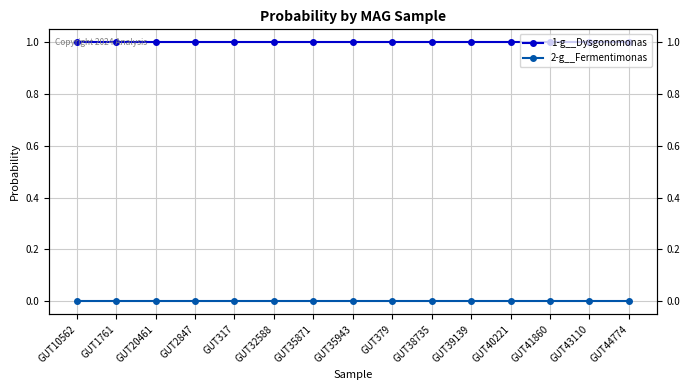

What is the maximum value shown in the chart?

1.0